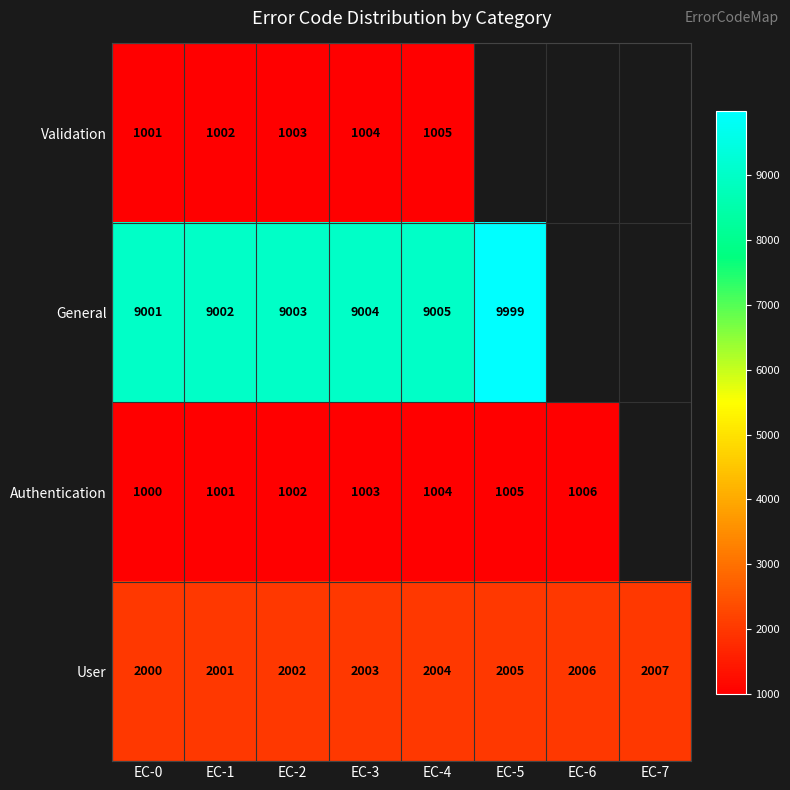

True or false: Authentication has a value of 605 at EC-3.

False